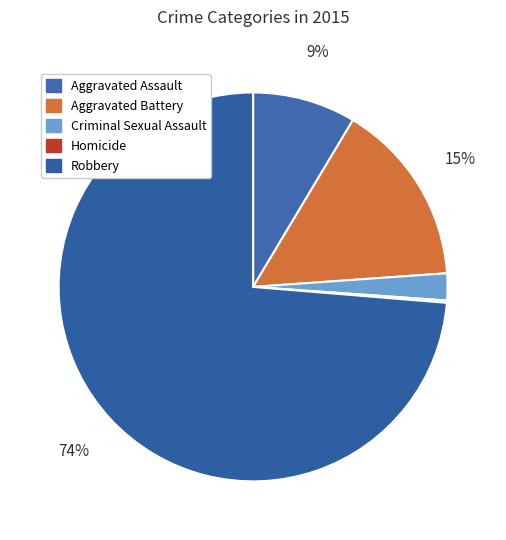

What percentage is NOT represented by Aggravated Assault?

91.4%